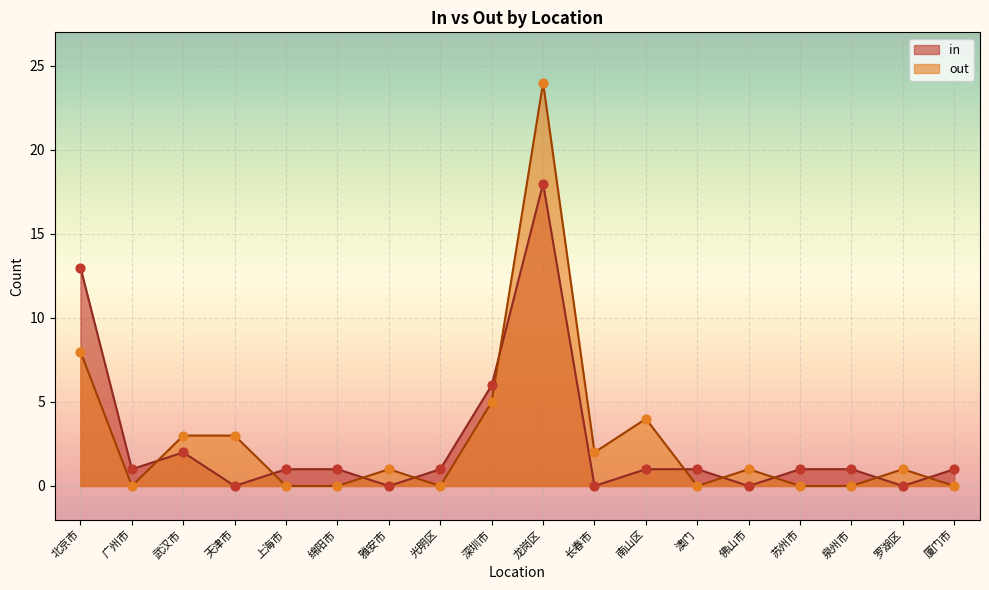

Is the value of in at 佛山市 greater than the value of out at 长春市?

No